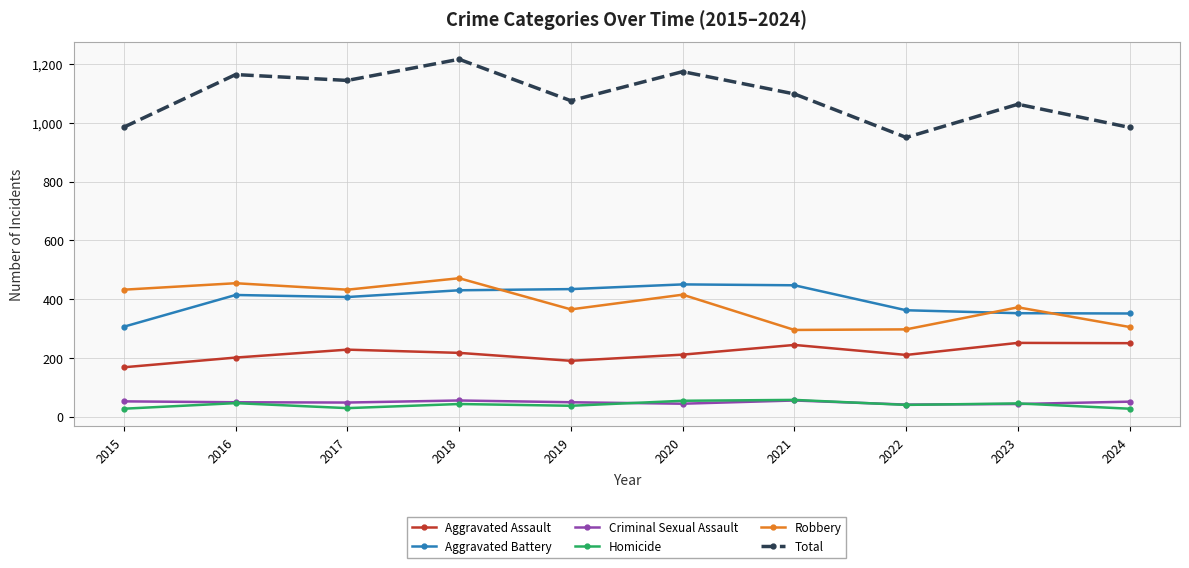

What is the maximum value for Aggravated Battery?

450